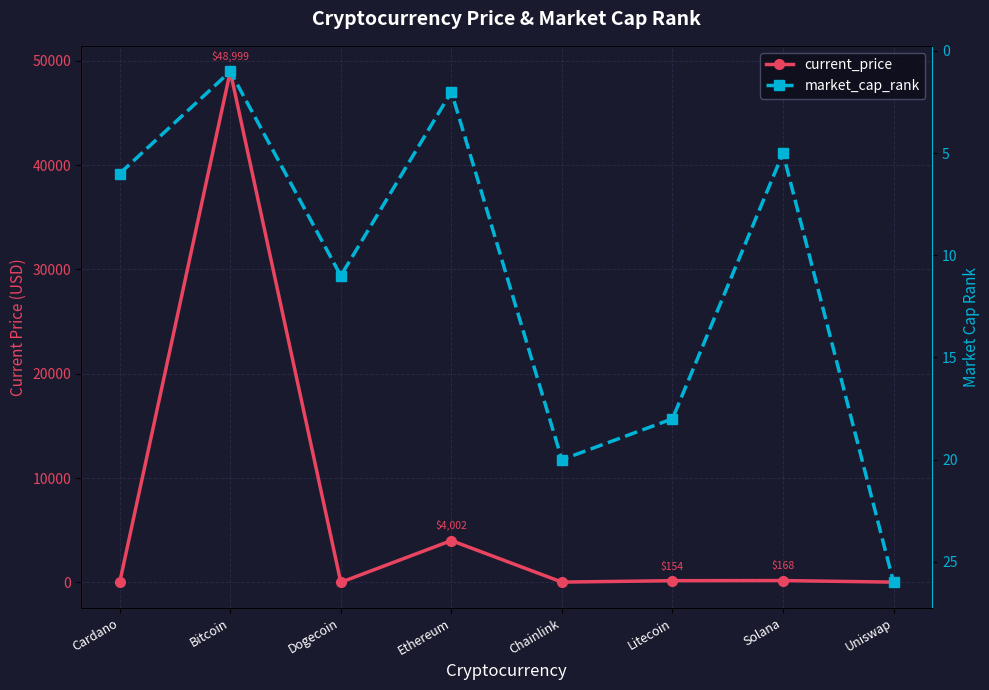

What is the spread (max minus min) of values at Ethereum?

4000.5